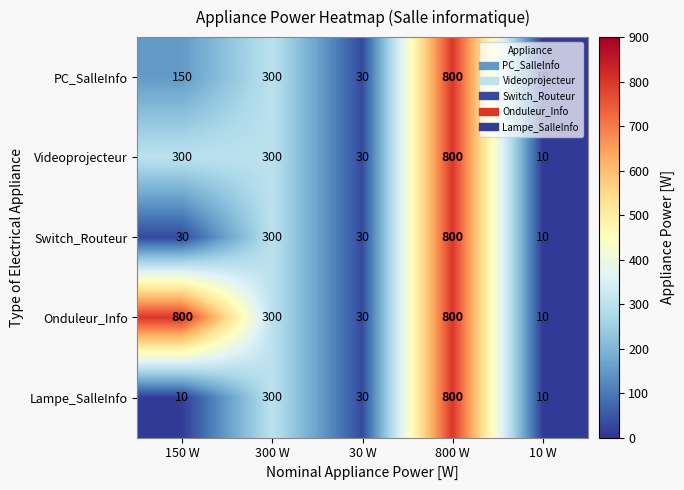

What is the approximate value of Switch_Routeur at 300 W?

300